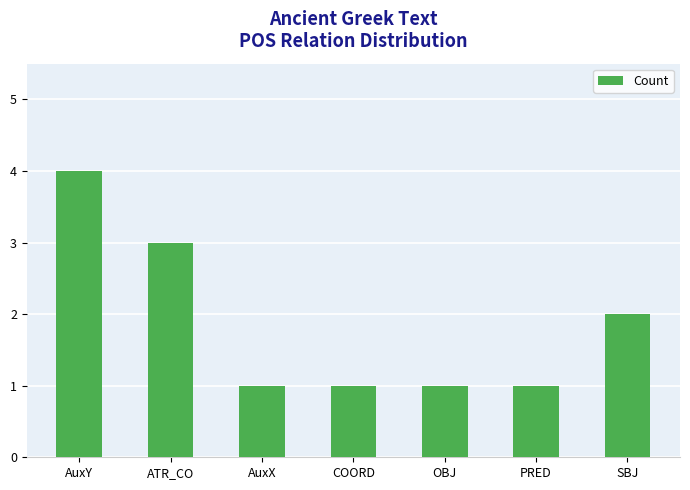

What is the sum of all values?

13